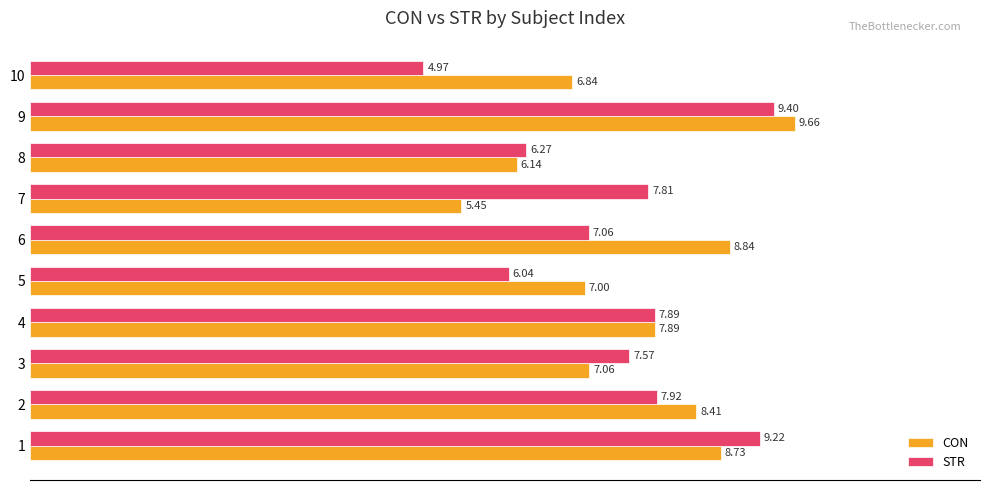

Rank the series by their average value, from highest to lowest.

CON, STR